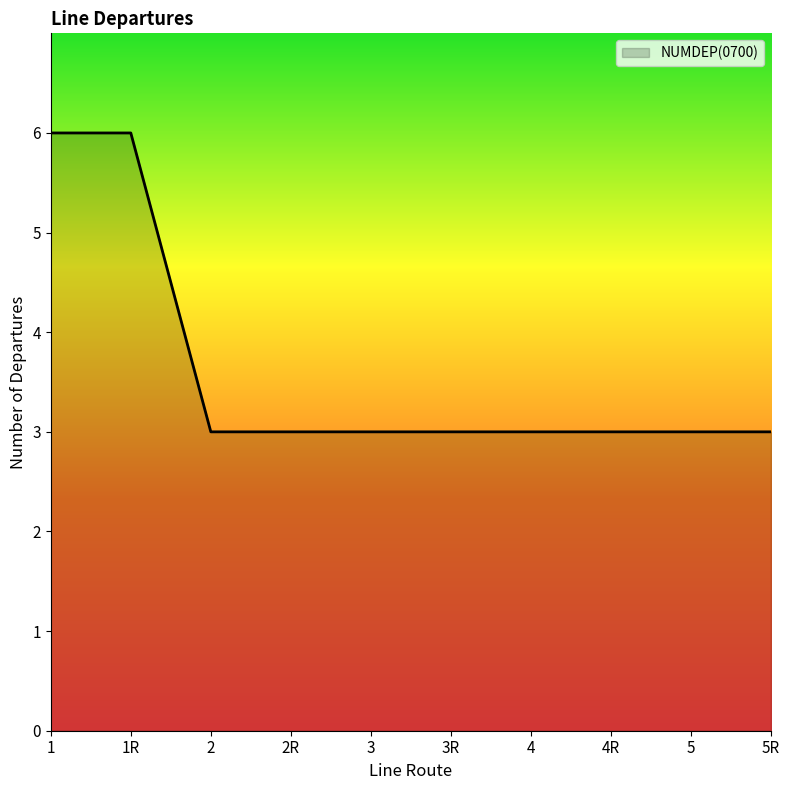

What is the maximum value shown in the chart?

6